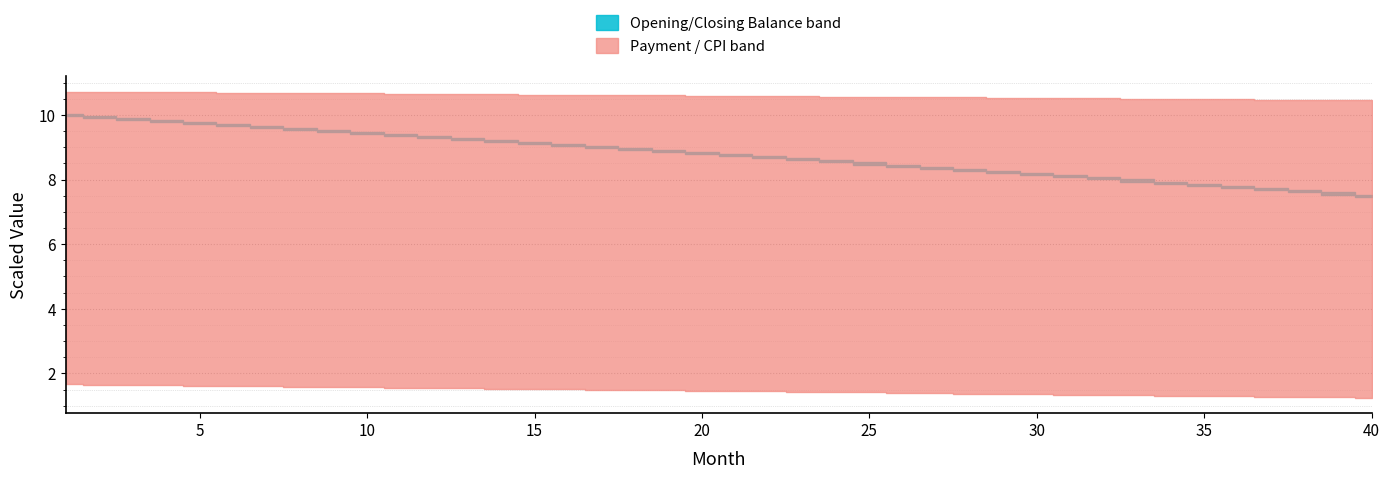

True or false: interest and closing_balance cross at least once.

False